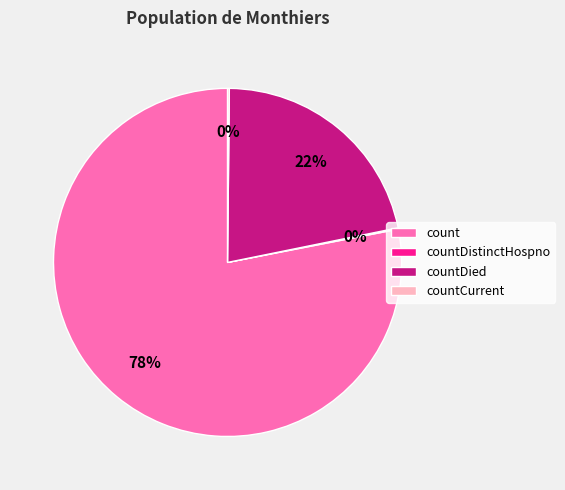

Between count and countDied, which is larger?

count